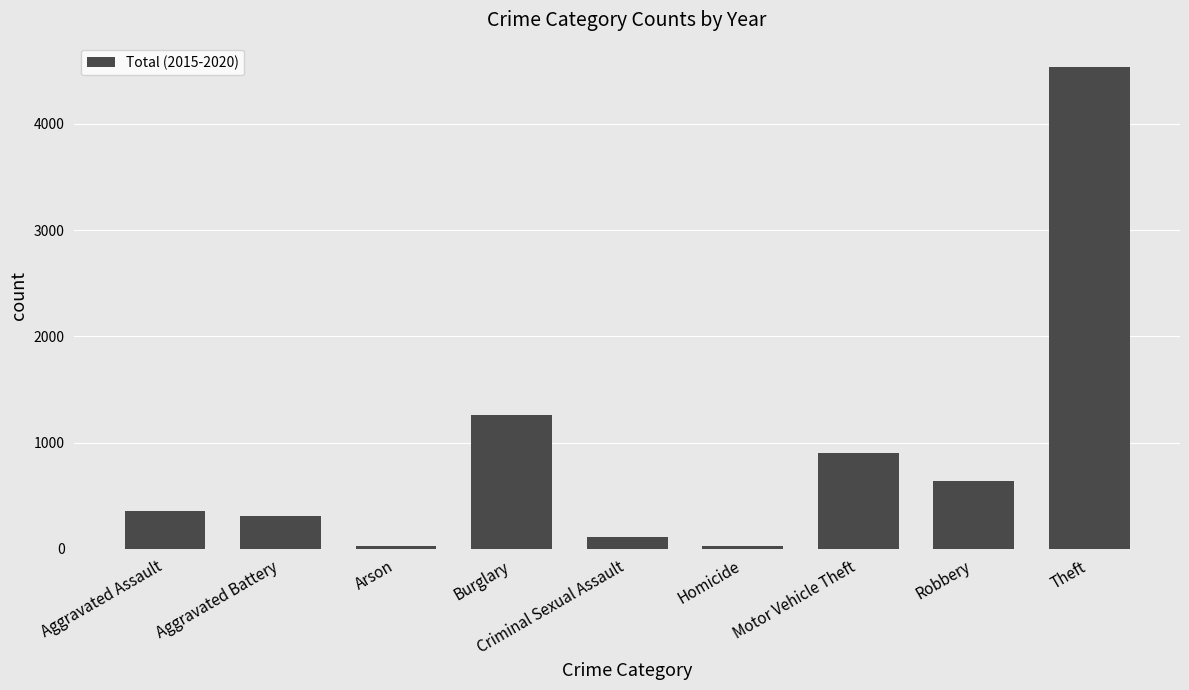

What position from the left is Aggravated Assault?

1